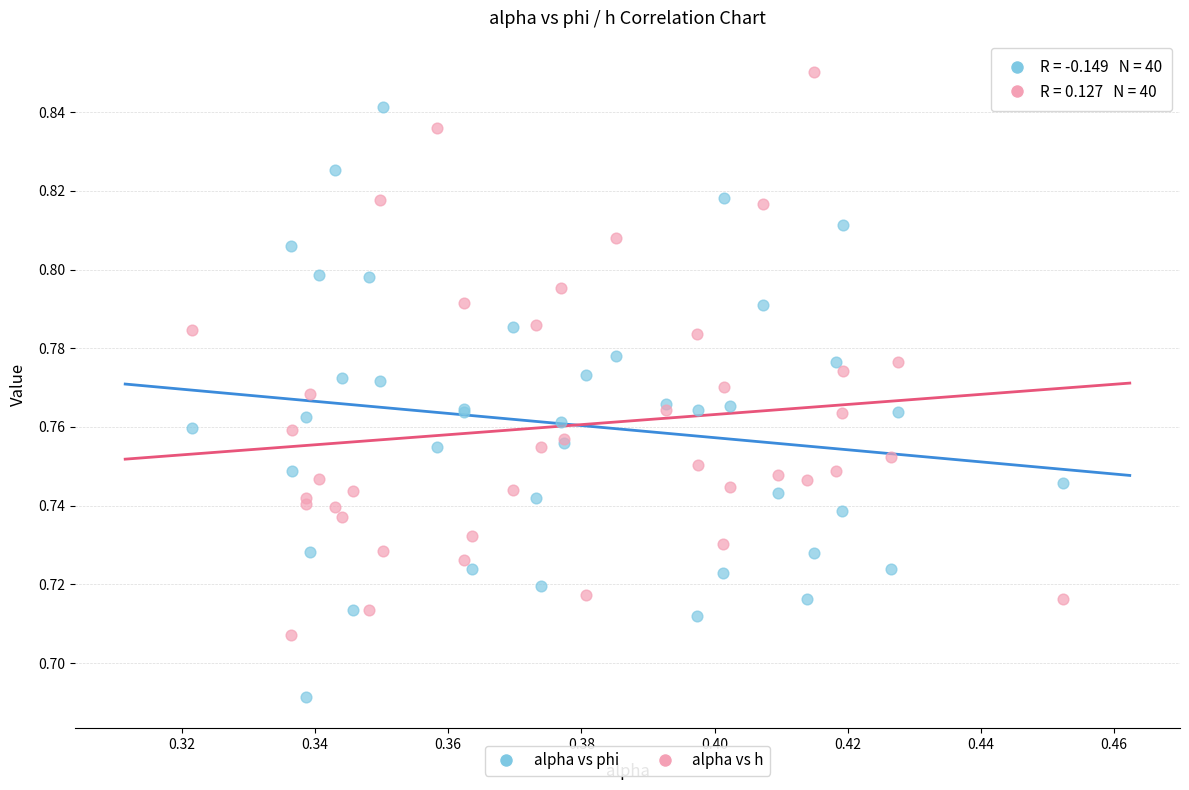

Which series contains the lowest Y value?

alpha vs phi